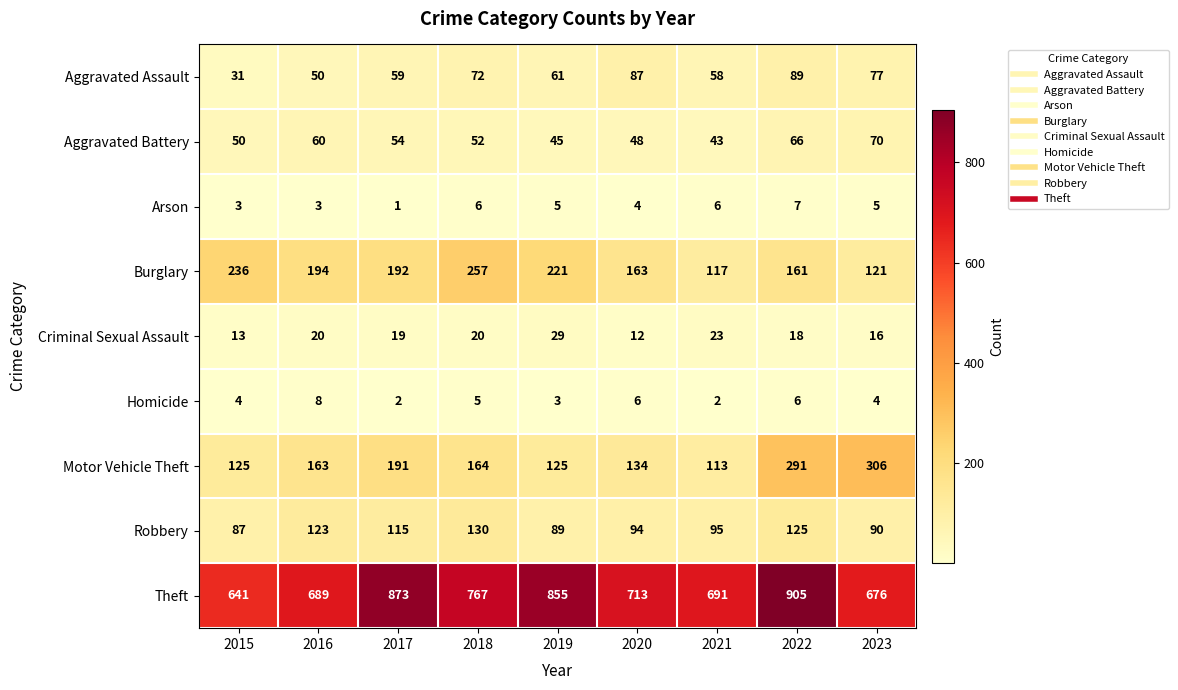

The Aggravated Battery series shows 52 at 2018. True or false?

True